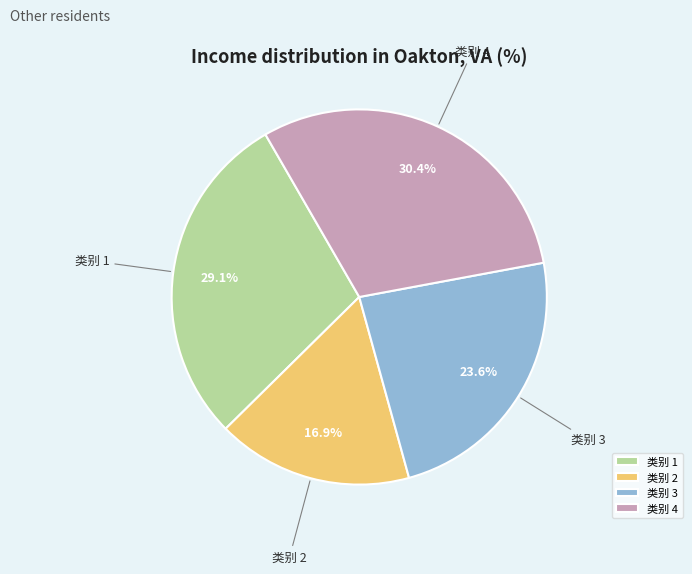

Which slice is the largest?

类别 4